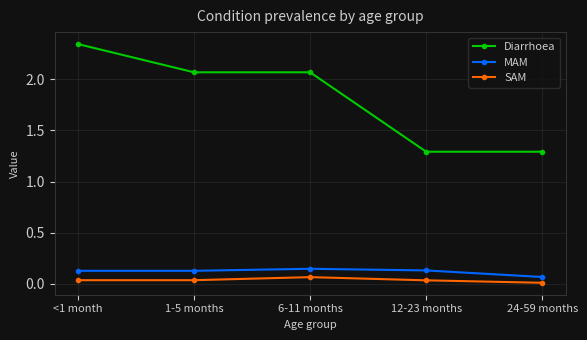

True or false: MAM and SAM intersect in this chart.

False